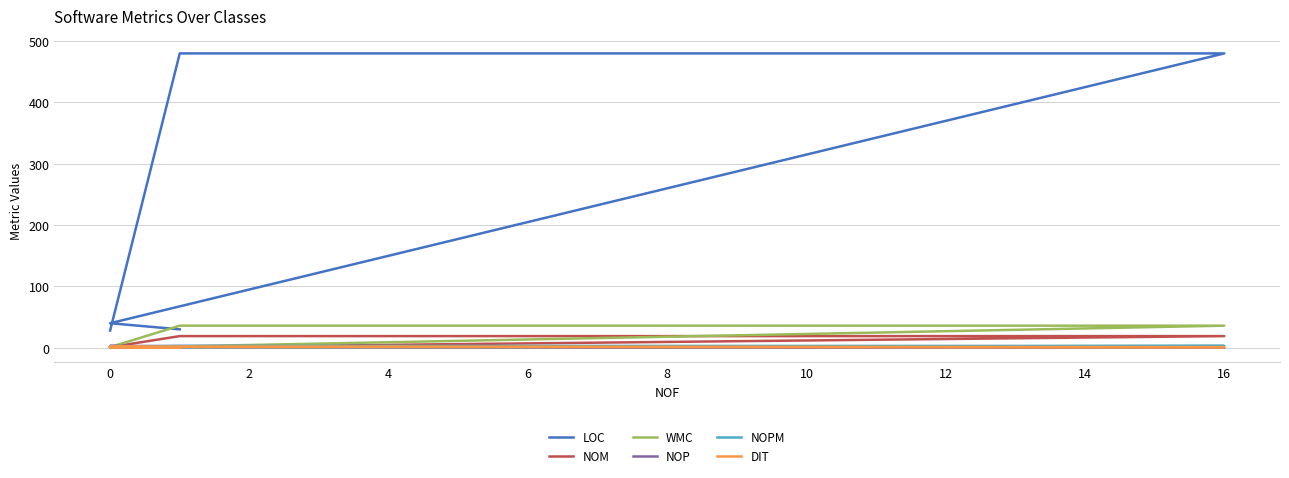

What is the average value of the NOP series?

1